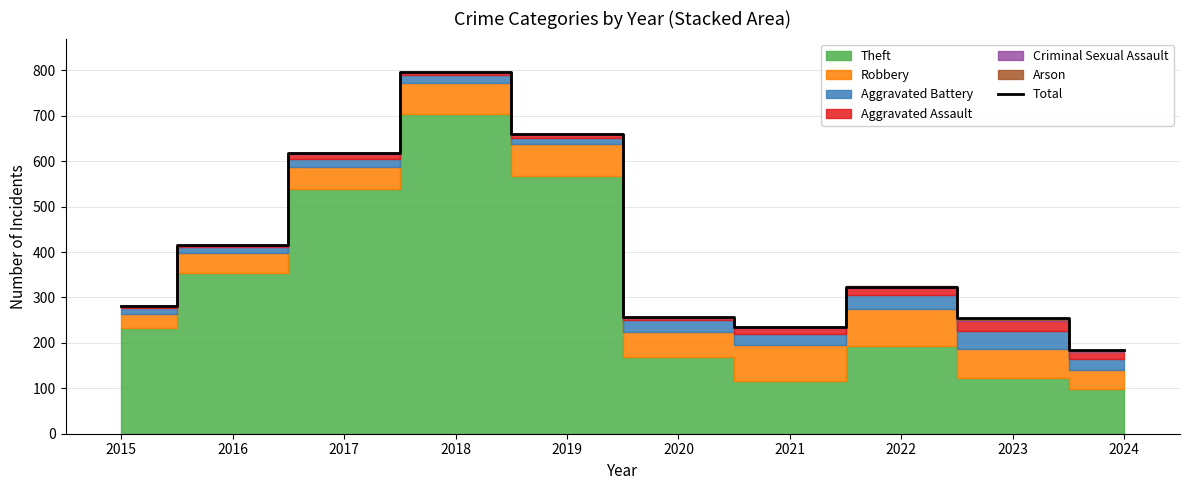

Between 2018 and 2023, which is larger?

2018